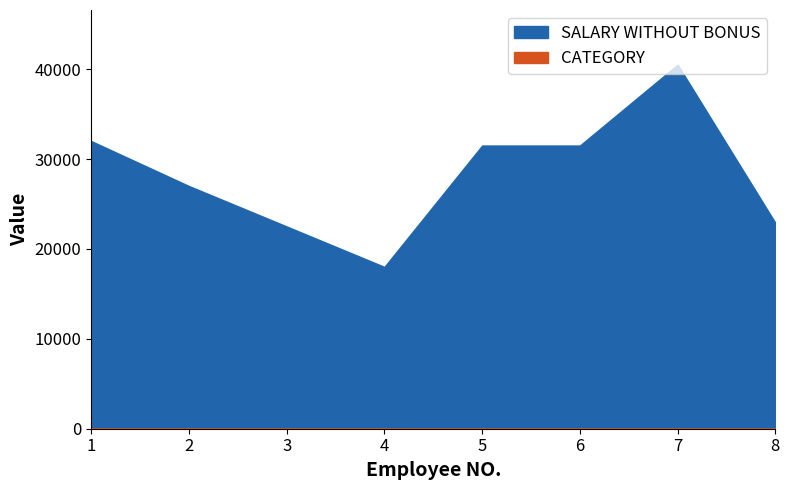

Where is the first local minimum for SALARY WITHOUT BONUS?

4